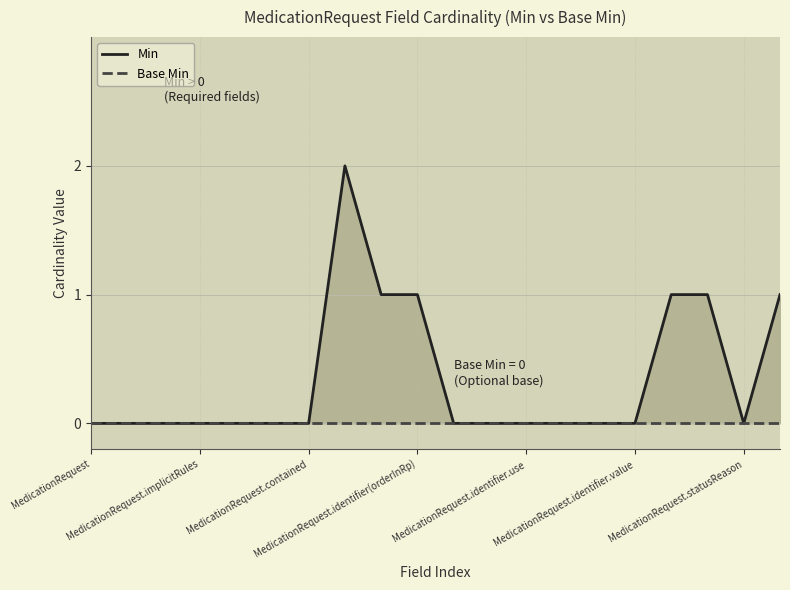

Between 15 and 11, which is larger?

15